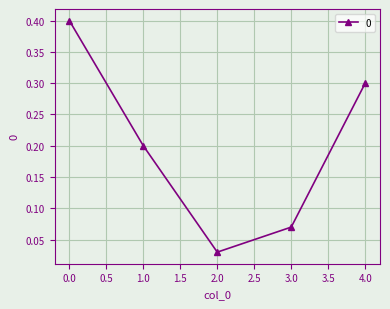

Count the number of categories in the chart.

5